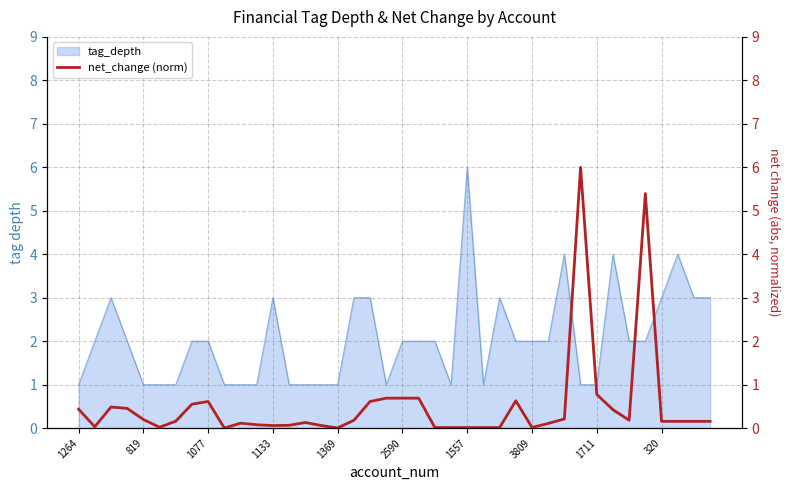

Is it true that tag_depth equals 3 at 1133?

True